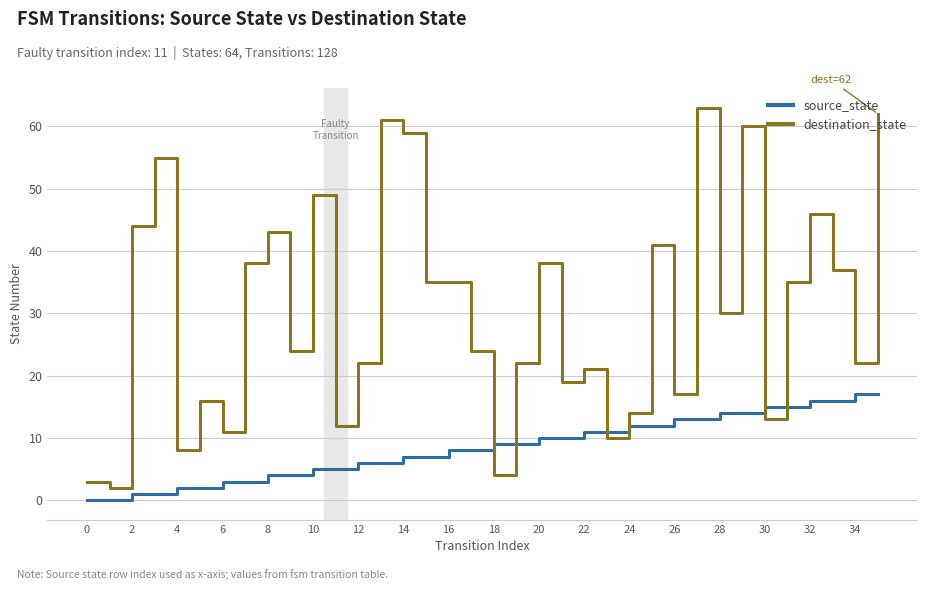

How many lines are shown in the chart?

2